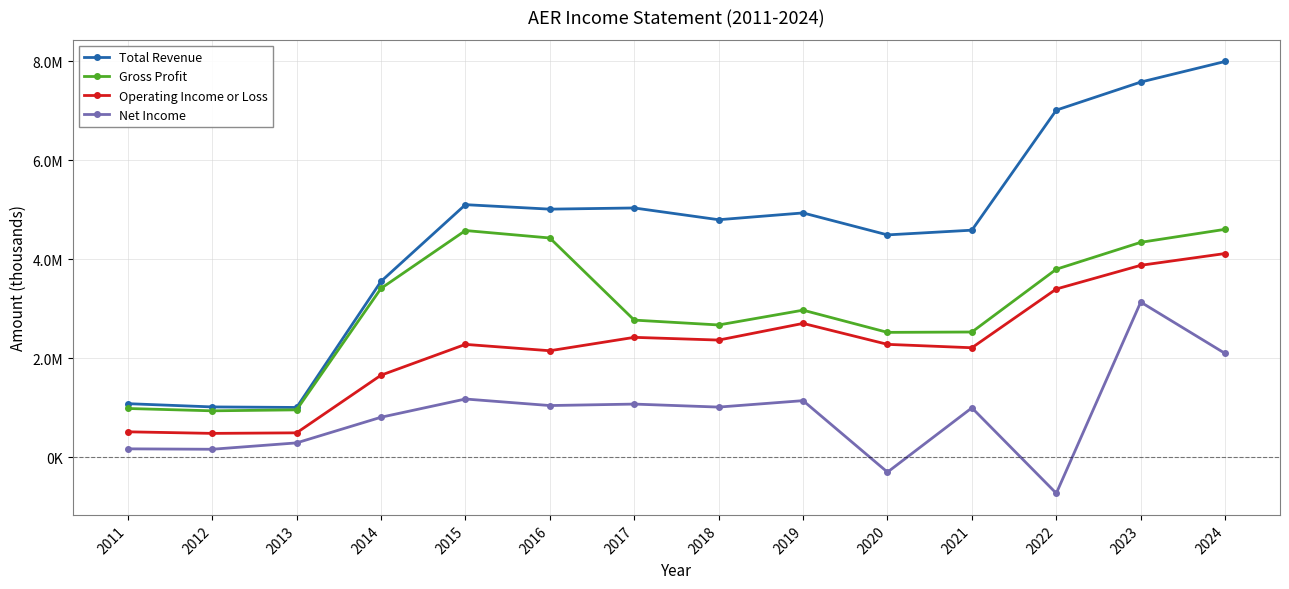

What are all the series names shown in the legend?

Total Revenue, Gross Profit, Operating Income or Loss, Net Income